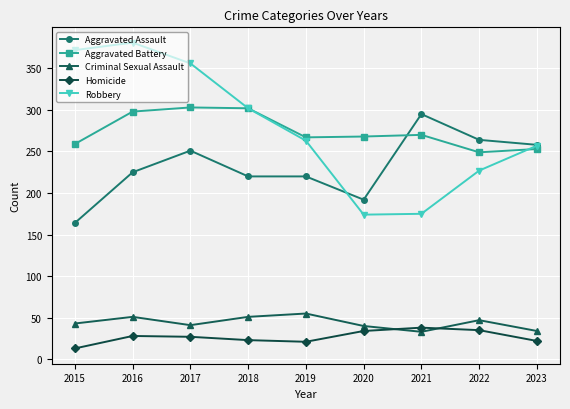

Does the chart display data point markers on the line(s)?

Yes